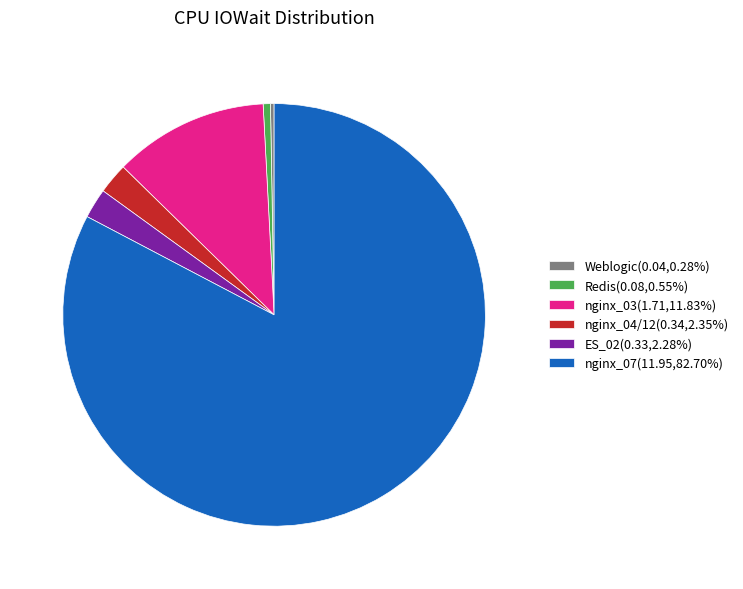

Does any single category account for the majority?

Yes